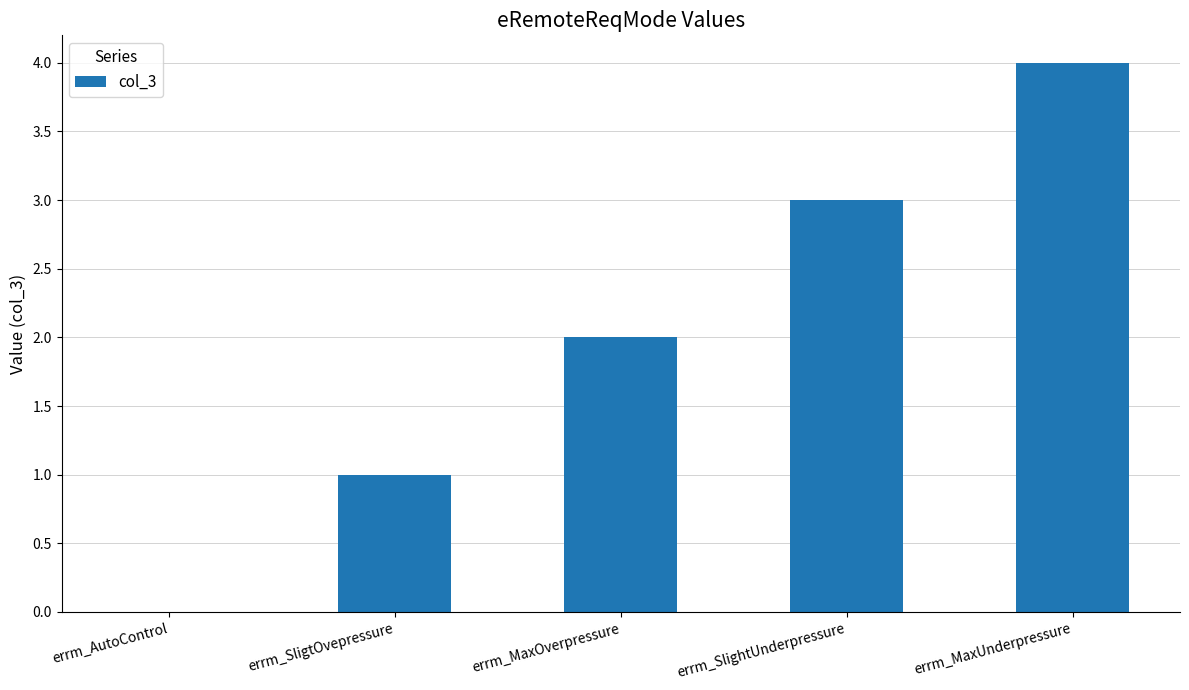

Is it true that the value at errm_AutoControl is -3?

False